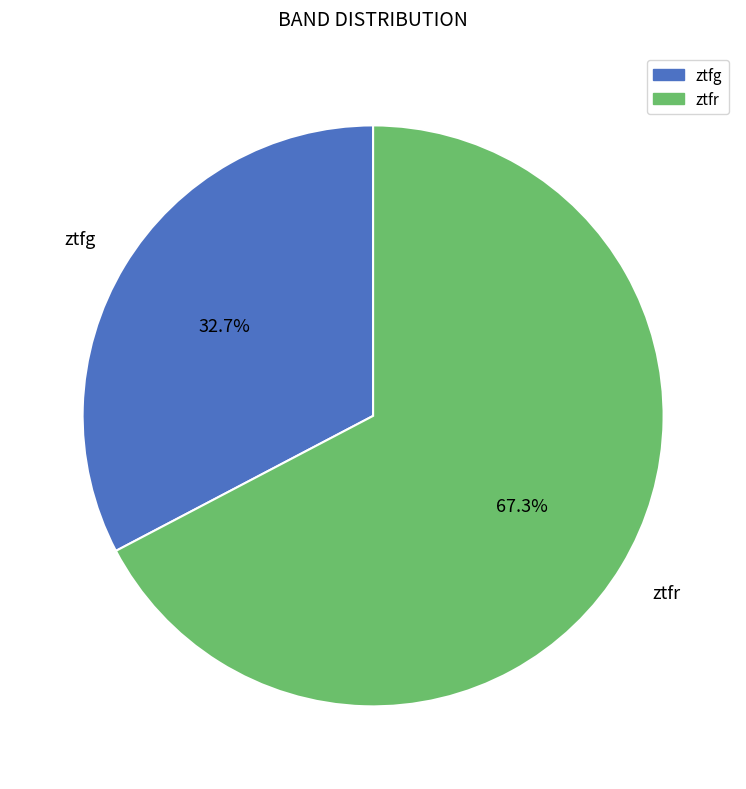

To the nearest percent, what portion does ztfg represent?

33%